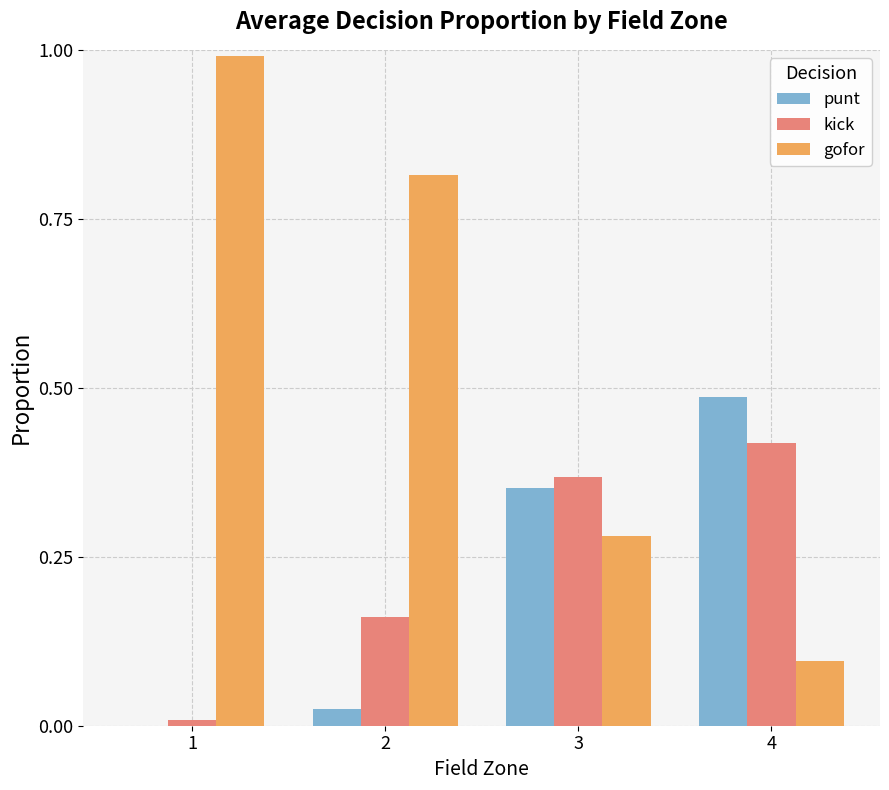

Are the bars horizontal?

No